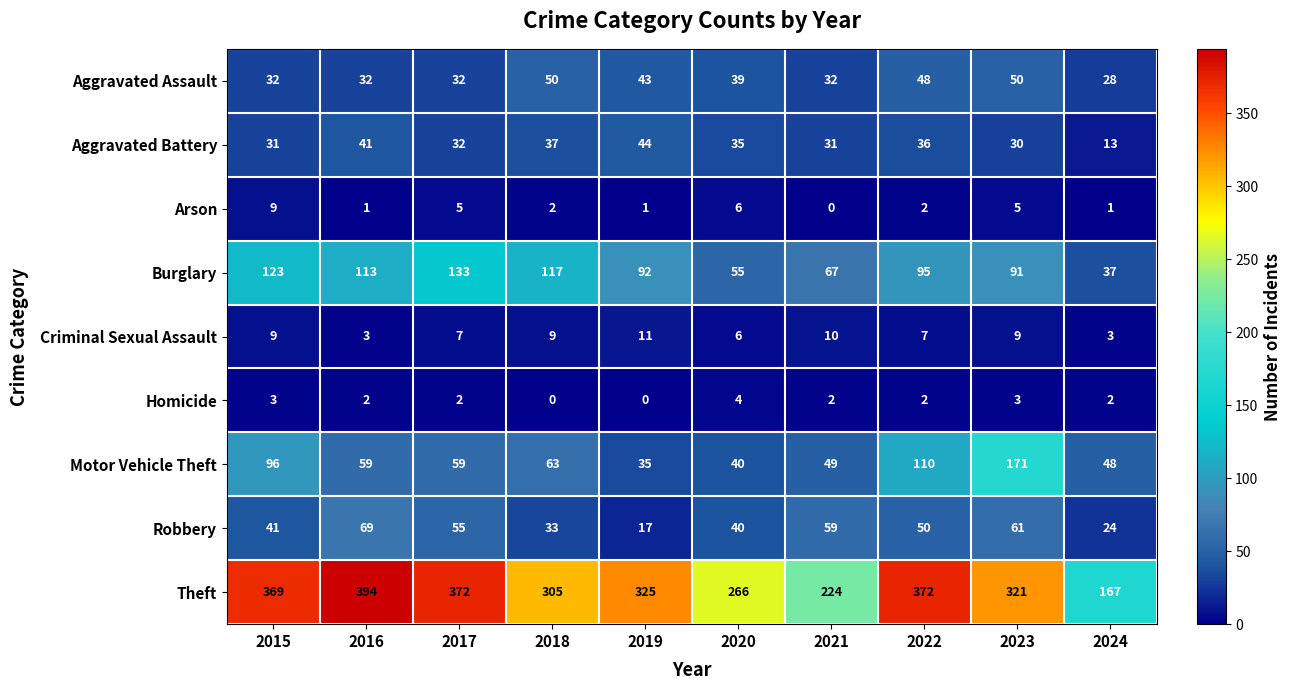

At which label does Robbery first exceed 50?

2016